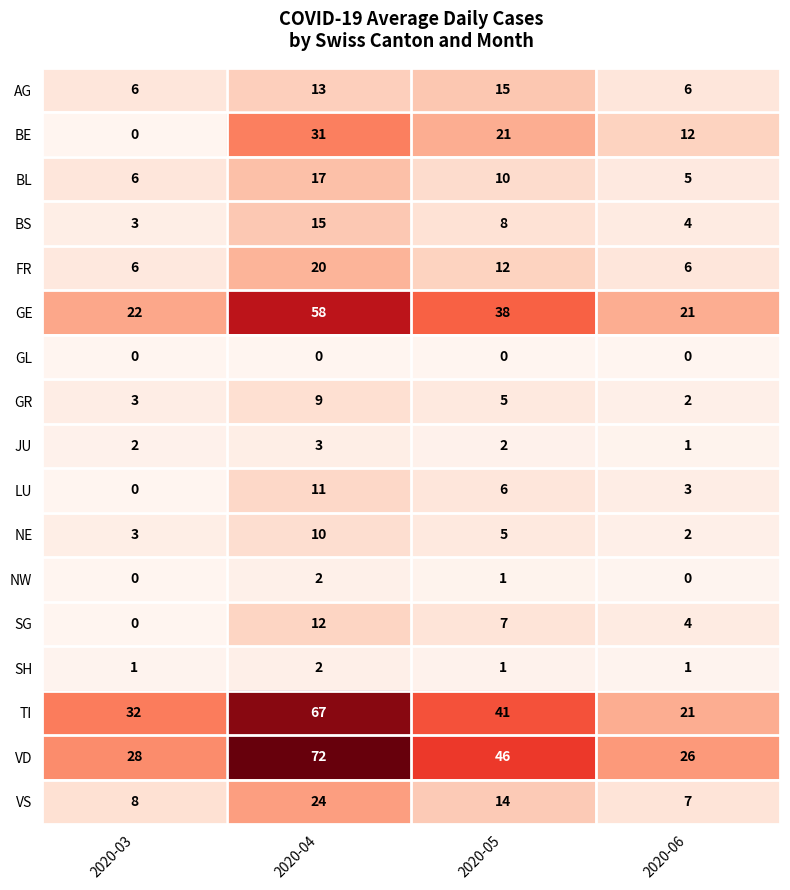

Which series has the largest total across all categories?

VD